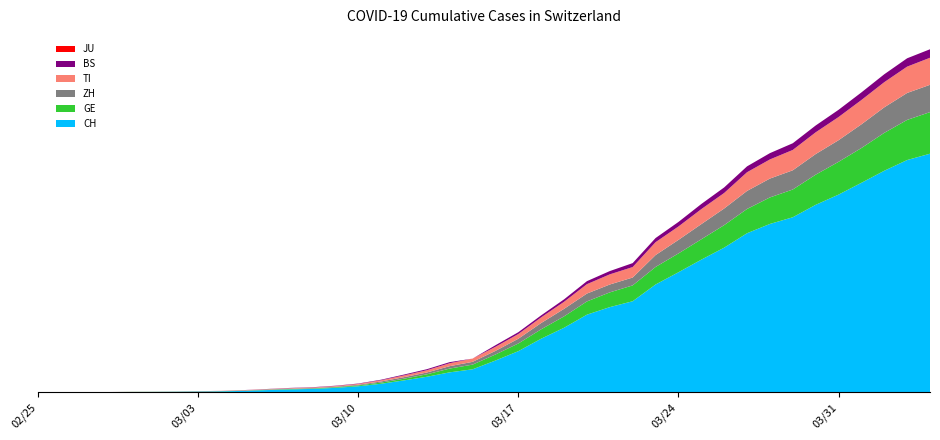

Reading right to left, what are all the values shown in this chart?

BS: 767	754	714	687	653	617	605	569	530	501	462	410	374	356	297	270	220	181	164	143	0	100	92	73	49	33	28	24	21	15	8	3	3	1	1	1	1	1	0	0
GE: 3754	3621	3420	3137	2958	2721	2505	2393	2190	2033	1837	1699	1582	1430	1331	1194	1027	848	692	544	423	340	222	150	109	76	56	40	38	25	17	14	13	10	9	8	4	1	1	0
TI: 2442	2377	2271	2195	2091	1962	1837	1727	1688	1401	1354	1209	1162	945	916	849	638	511	426	368	293	265	206	163	108	75	61	49	41	28	25	13	8	4	2	2	1	1	1	0
ZH: 2466	2433	2305	2141	1952	1861	1735	1703	1629	1502	1370	1223	1075	711	711	711	679	568	429	326	250	218	163	140	101	62	49	40	34	29	23	15	13	10	7	6	2	2	0	0
JU: 0	0	0	0	0	0	0	0	0	0	0	0	0	0	0	0	0	0	0	0	0	0	0	0	0	0	0	0	0	0	0	0	0	0	0	0	0	0	0	0
CH: 21536	20965	19997	18908	17842	16920	15798	15195	14356	13054	11970	10831	9727	8217	7686	7005	5823	4836	3710	2864	2072	1798	1398	1072	766	542	396	303	257	197	125	83	59	40	29	23	13	6	2	0